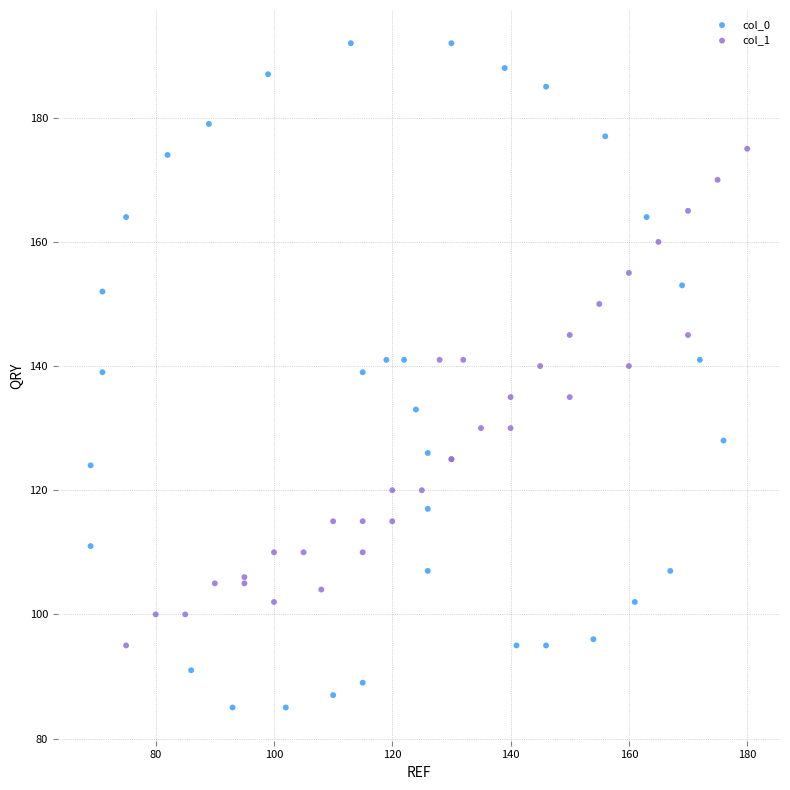

What are all the series names shown in the legend?

col_0, col_1